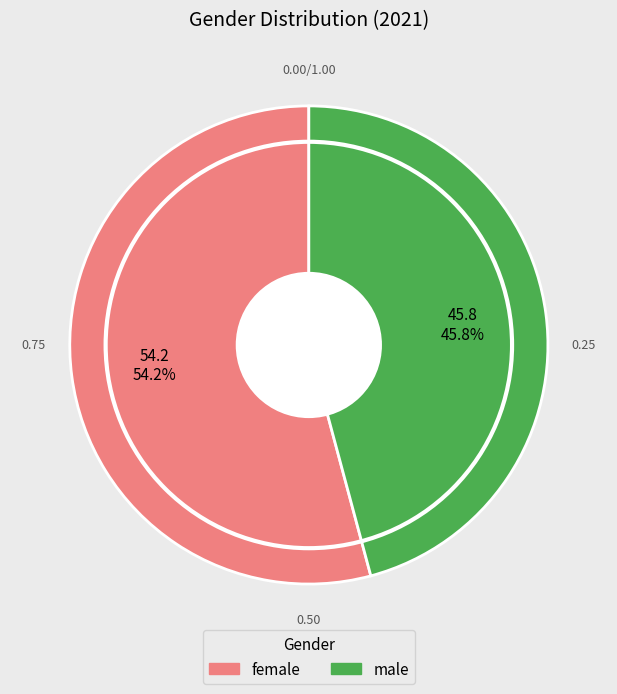

What percentage is NOT represented by male?

54.2%